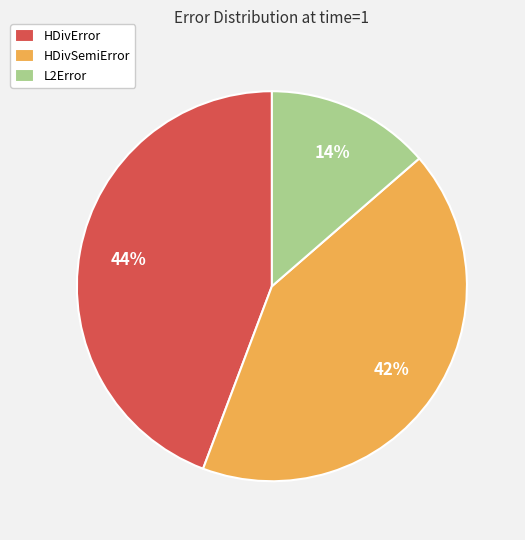

To the nearest percent, what percentage of the pie is HDivSemiError?

42%